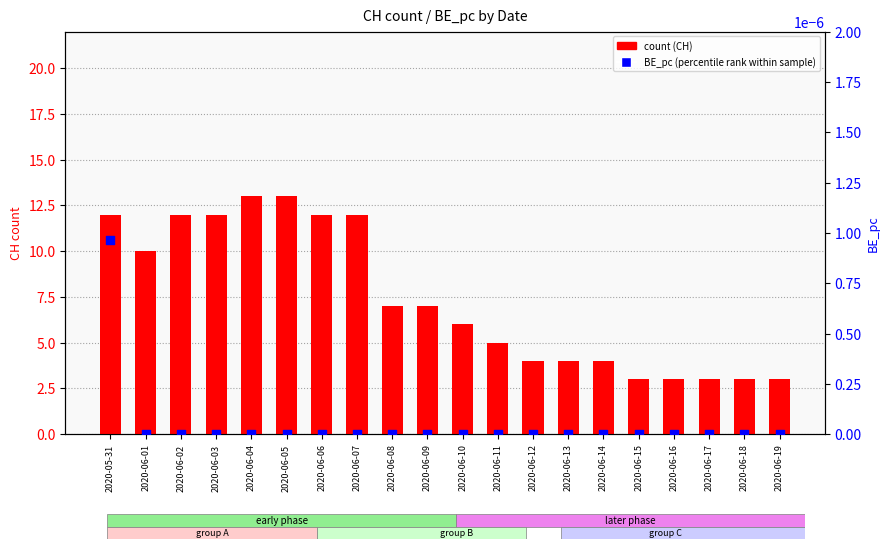

What is the total value across all series at 2020-05-31?

12.0